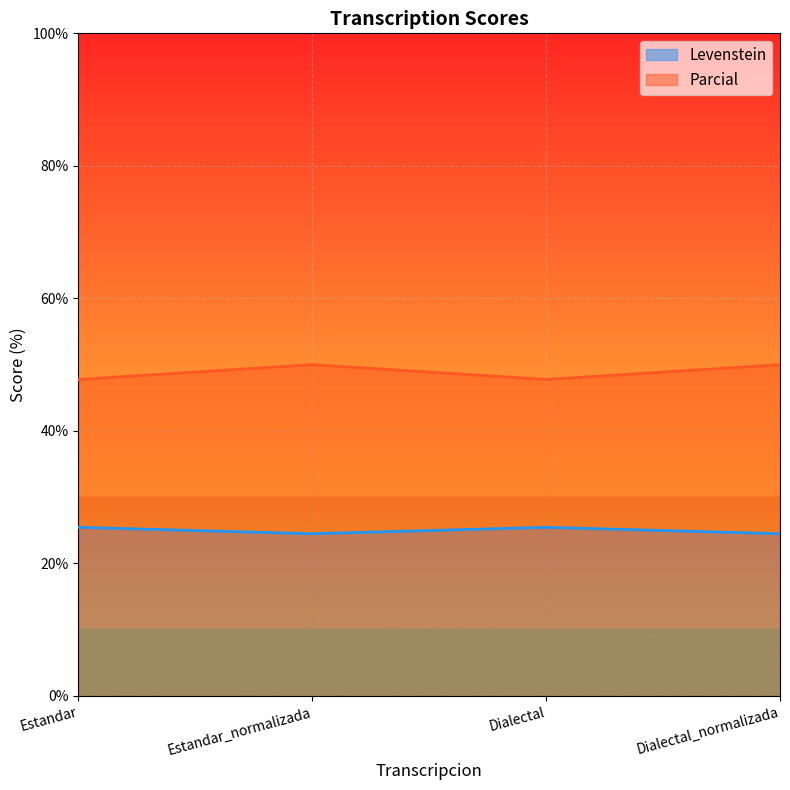

What is the value of the Parcial point at the 3rd from the left?

47.8